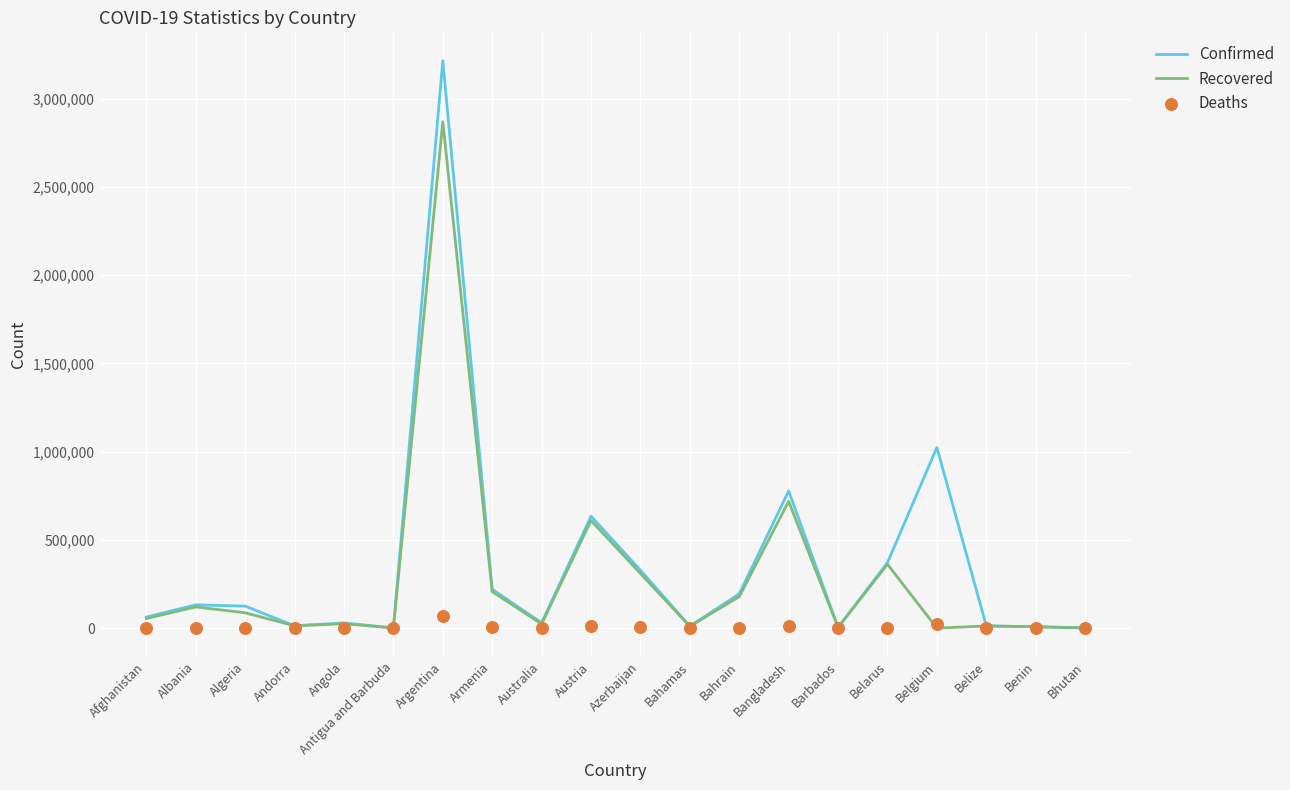

Which series contains the lowest Y value?

Recovered